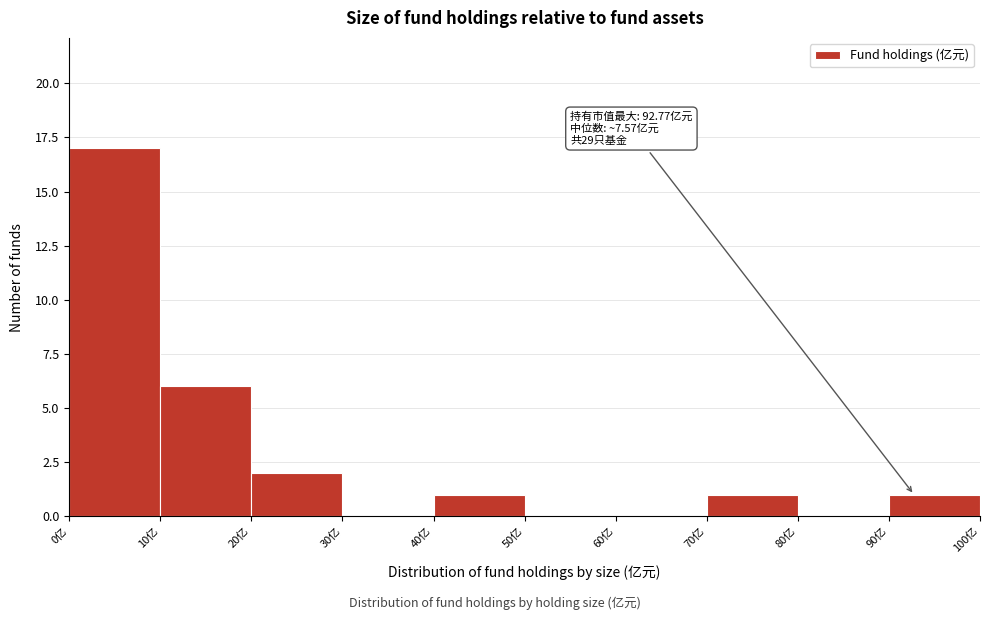

Over which range of the x-axis is the bar tallest?

0 to 10